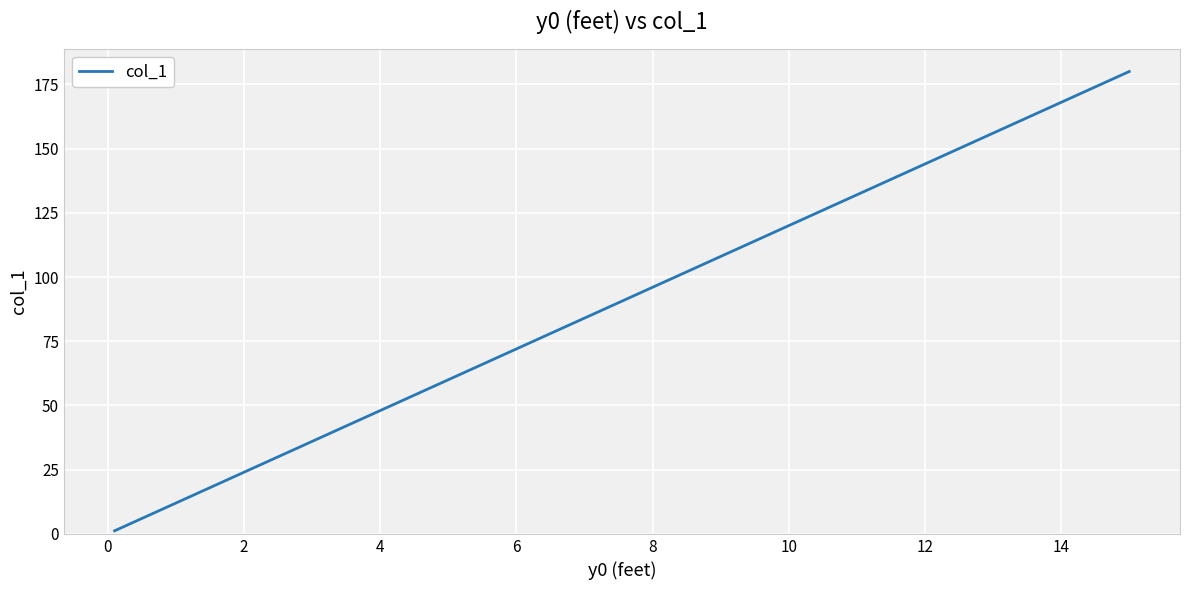

What is the difference between the maximum and minimum values?

178.8